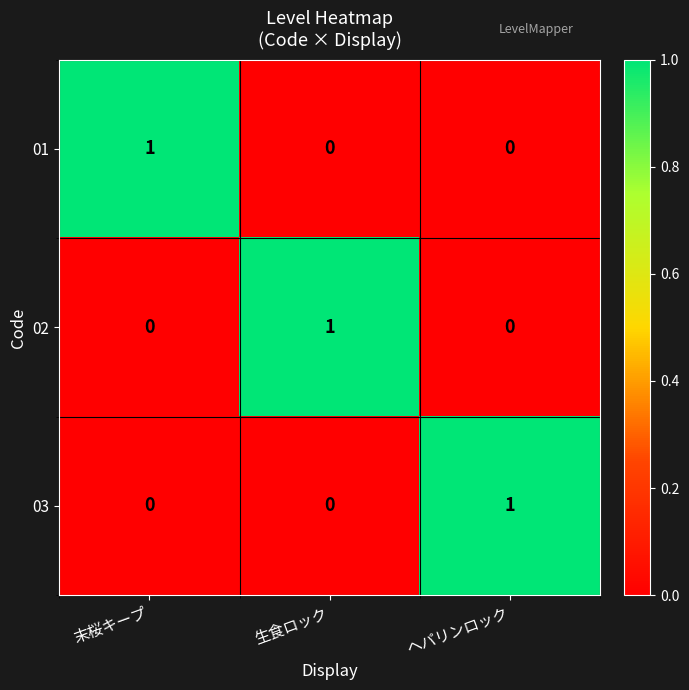

Reading right to left, extract all data points from this chart.

01: ヘパリンロック=0	生食ロック=0	末桜キープ=1
02: ヘパリンロック=0	生食ロック=1	末桜キープ=0
03: ヘパリンロック=1	生食ロック=0	末桜キープ=0